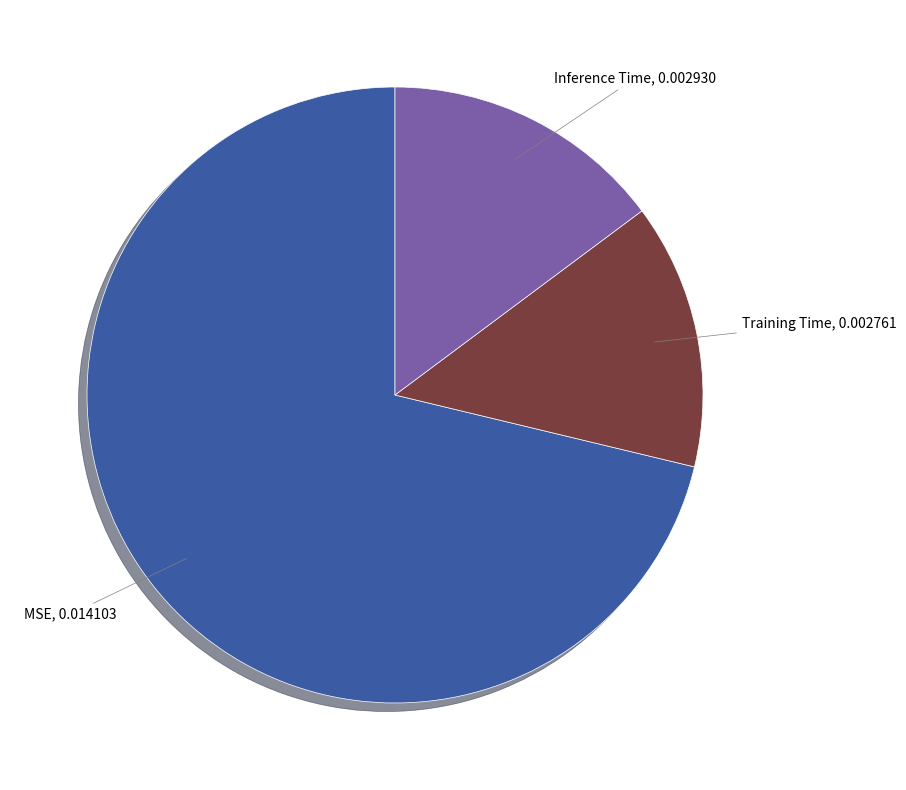

Does any single category account for the majority?

Yes